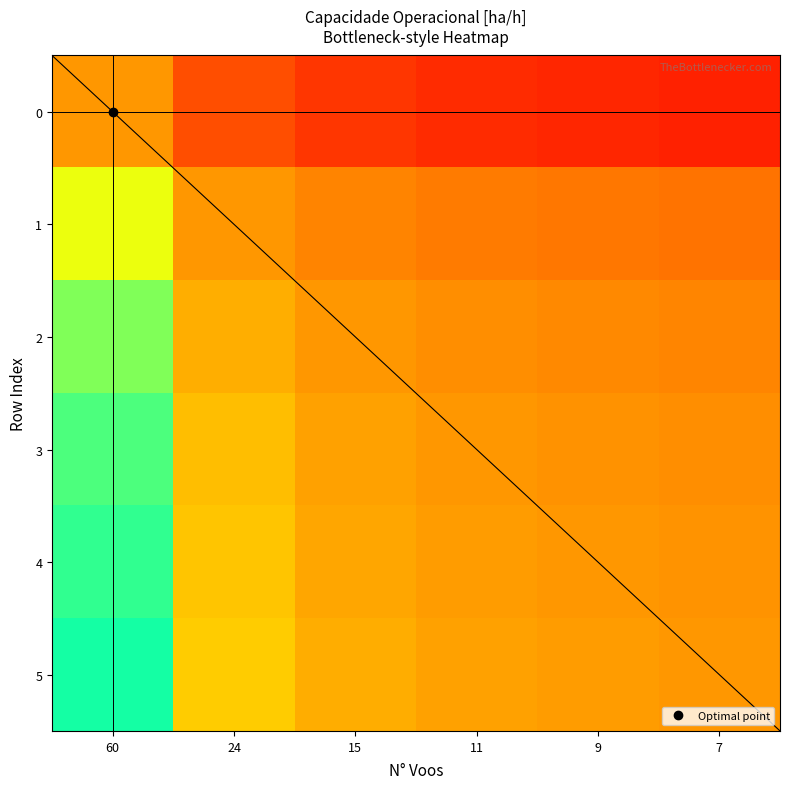

Where is 2 nearest to the value 1?

15